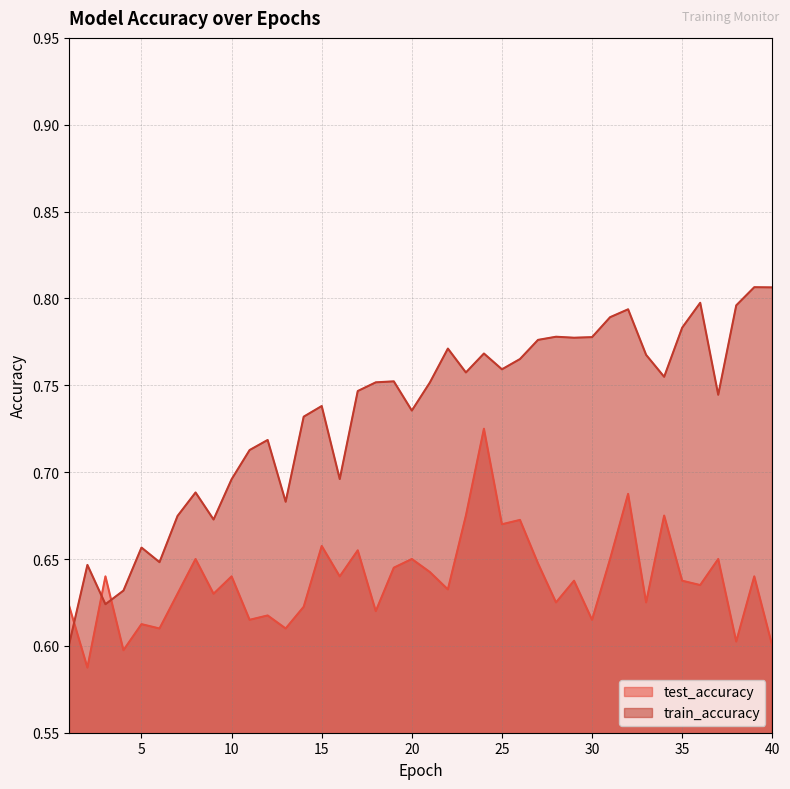

List the series in order of their peak value, lowest first.

test_accuracy, train_accuracy